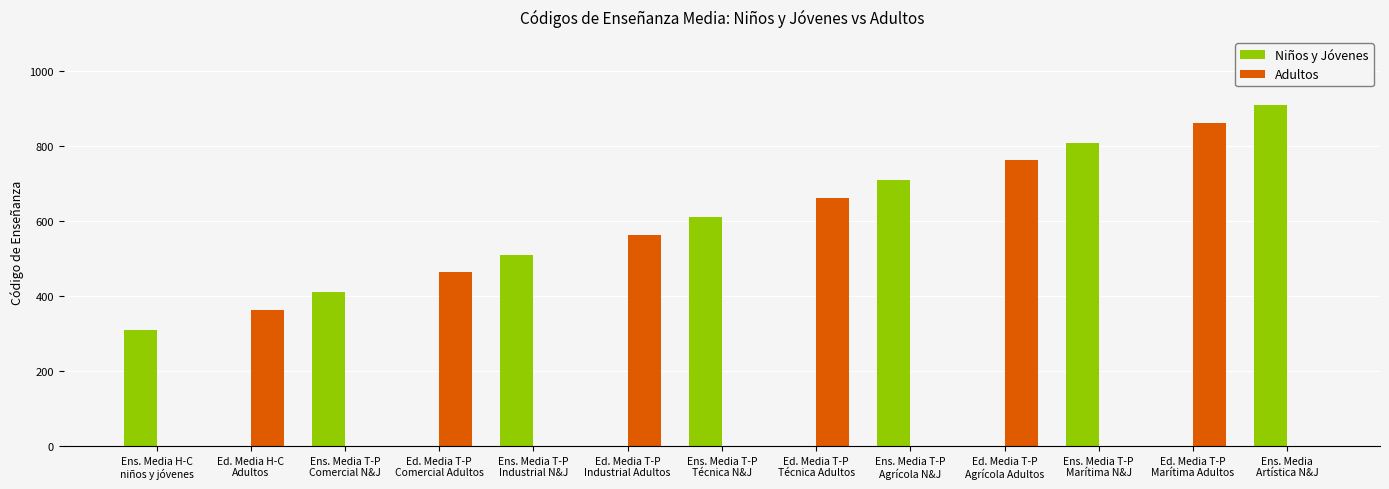

What is the maximum value for Niños y Jóvenes?

910